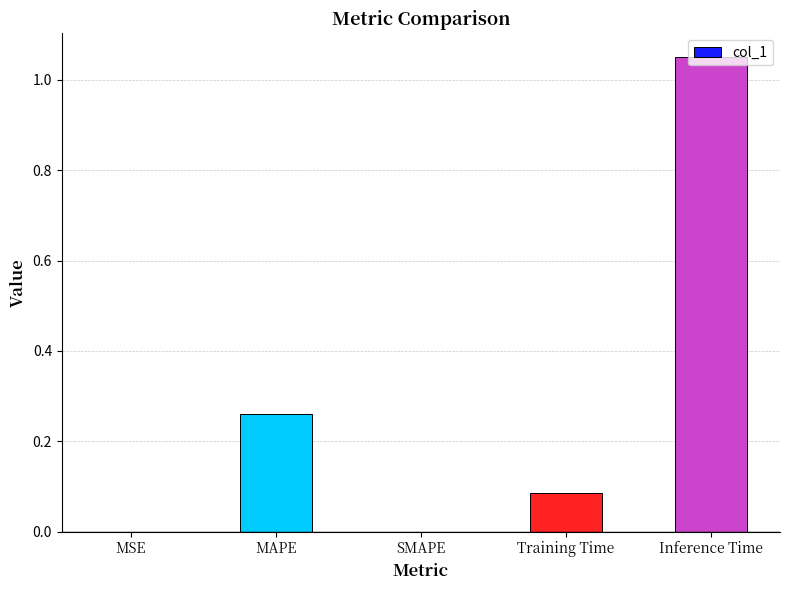

What is the change in value from SMAPE to Training Time?

+0.1